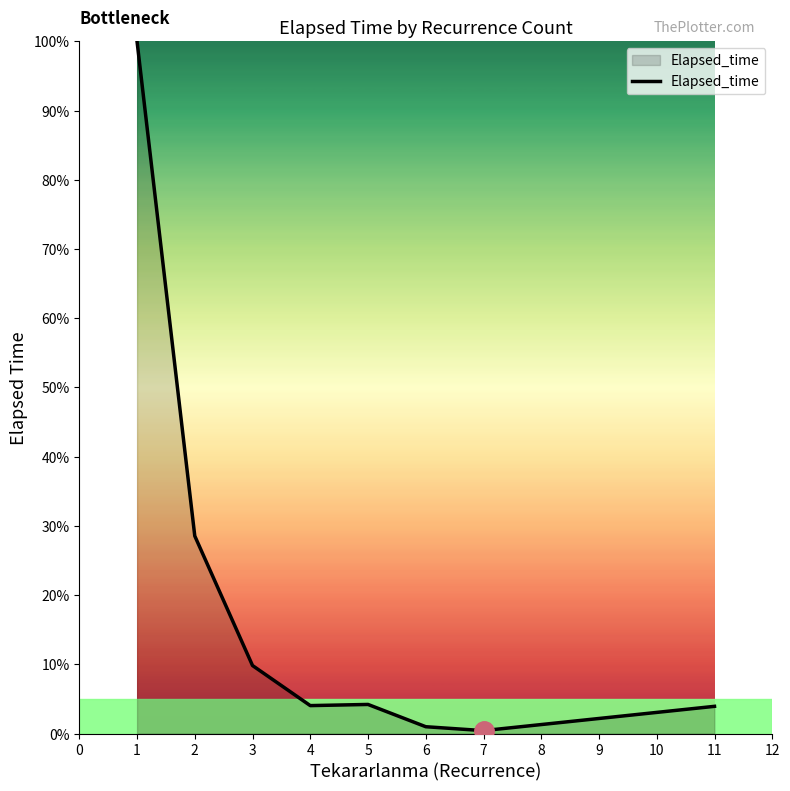

Where is the data nearest to the value 50?

2